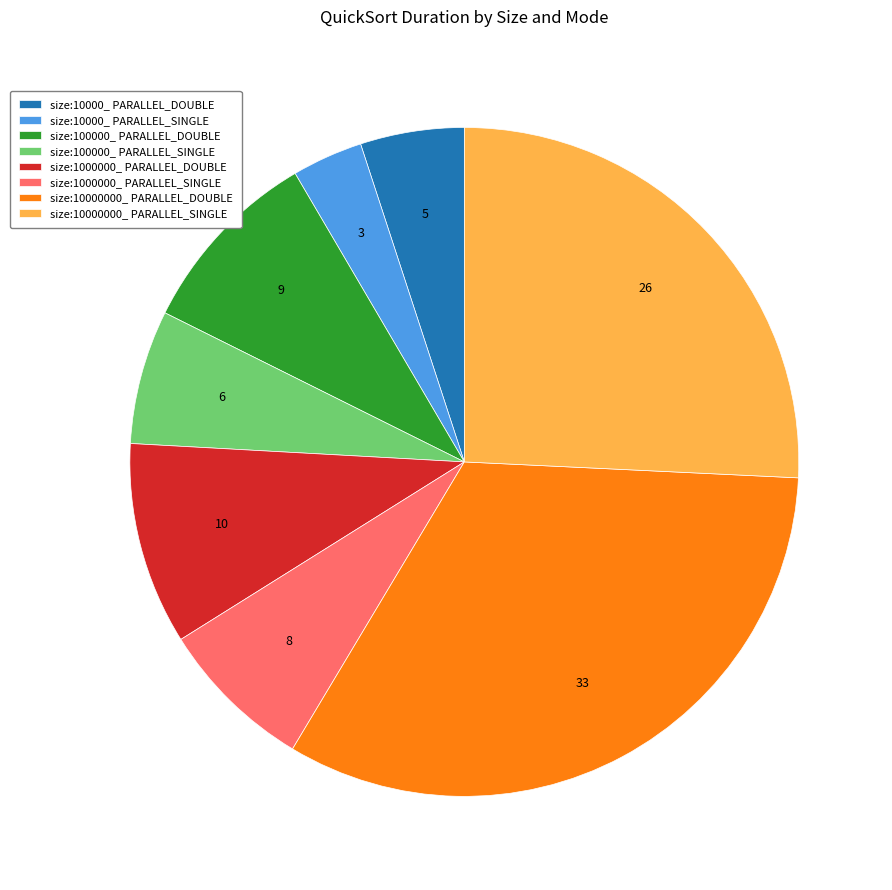

What is the ratio of the value at size:100000_ PARALLEL_DOUBLE to the value at size:100000_ PARALLEL_SINGLE?

1.4